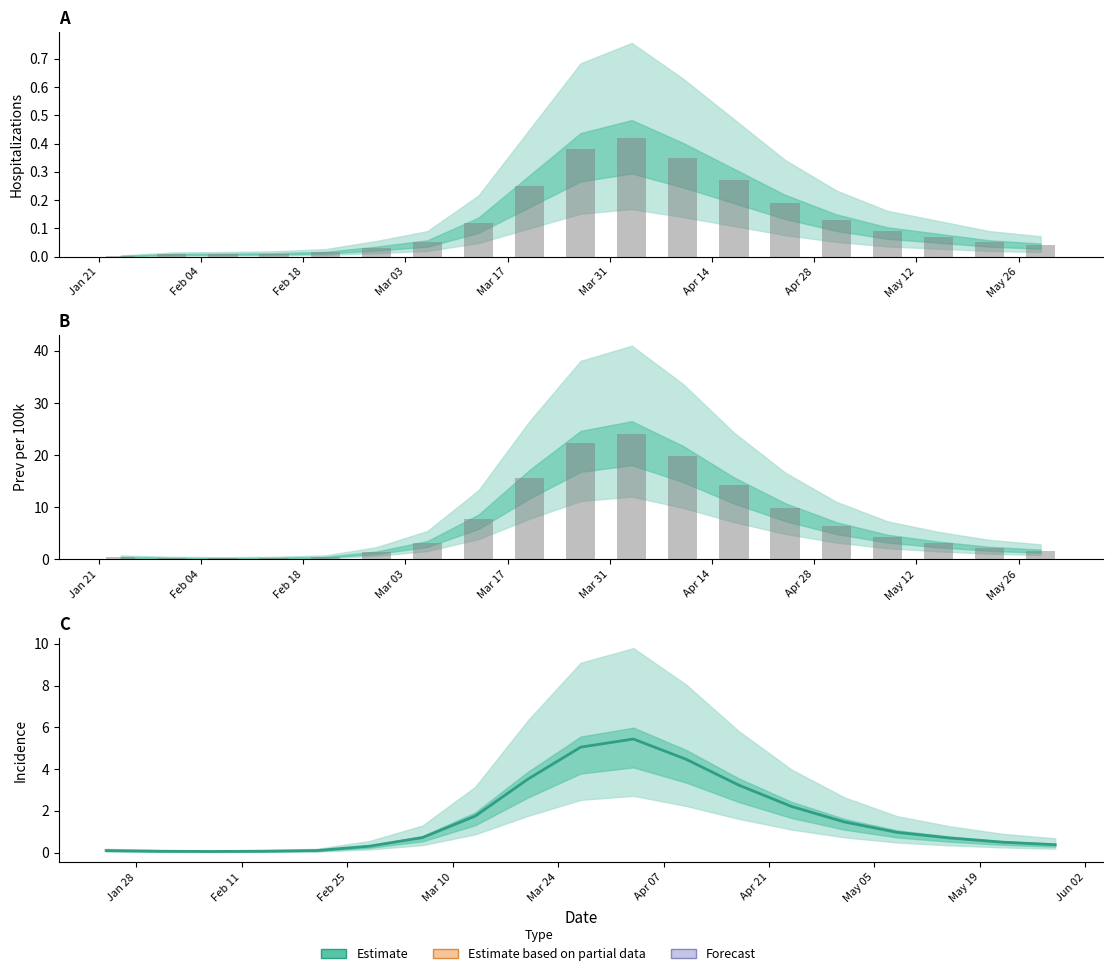

At Feb 04, list the series in order from smallest to largest.

Hospitalizations (raw), Incidence, PrevPer100000 (raw)